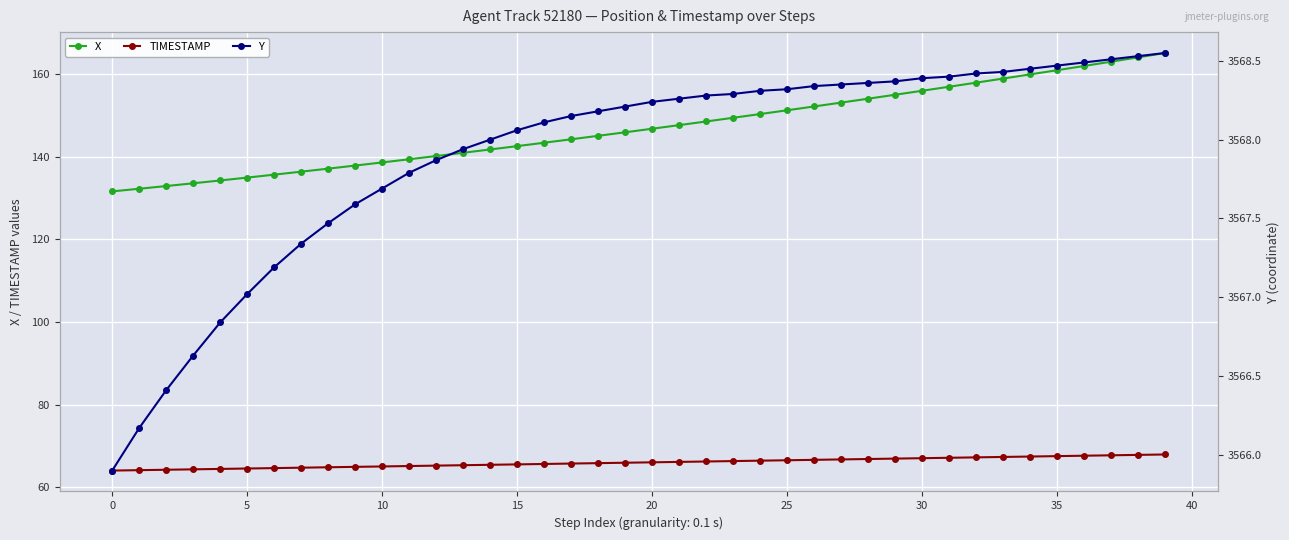

What is the lowest value of the X series?

131.6